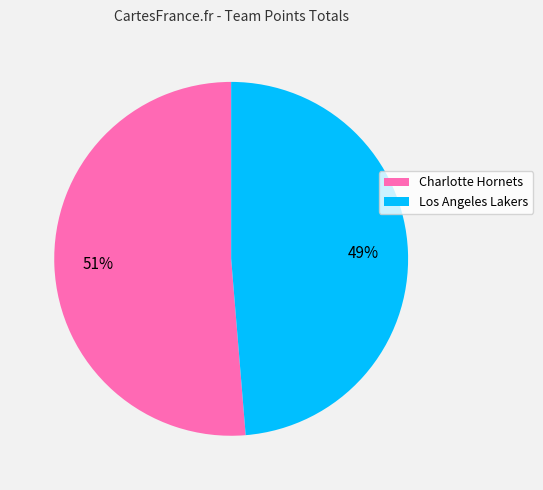

What is the smallest slice in the pie chart?

Los Angeles Lakers